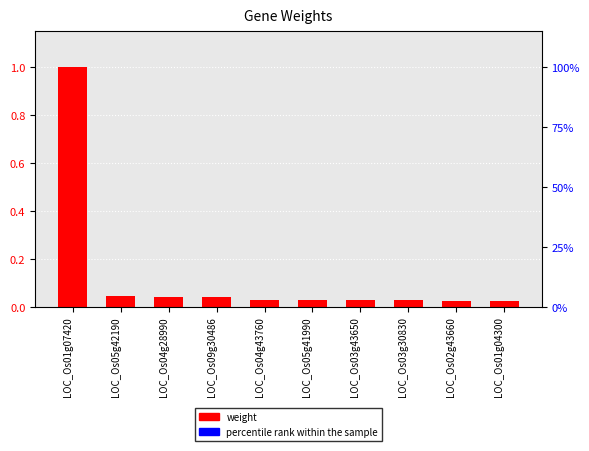

List the series in order of their peak value, highest first.

weight, percentile rank within the sample